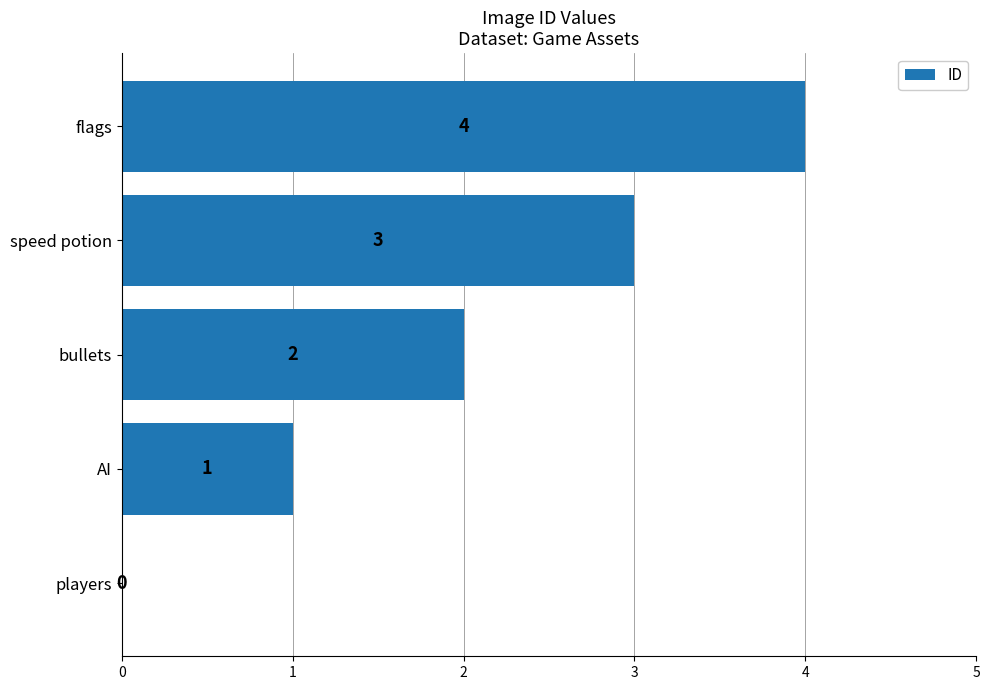

Which has a higher value, flags or speed potion?

flags